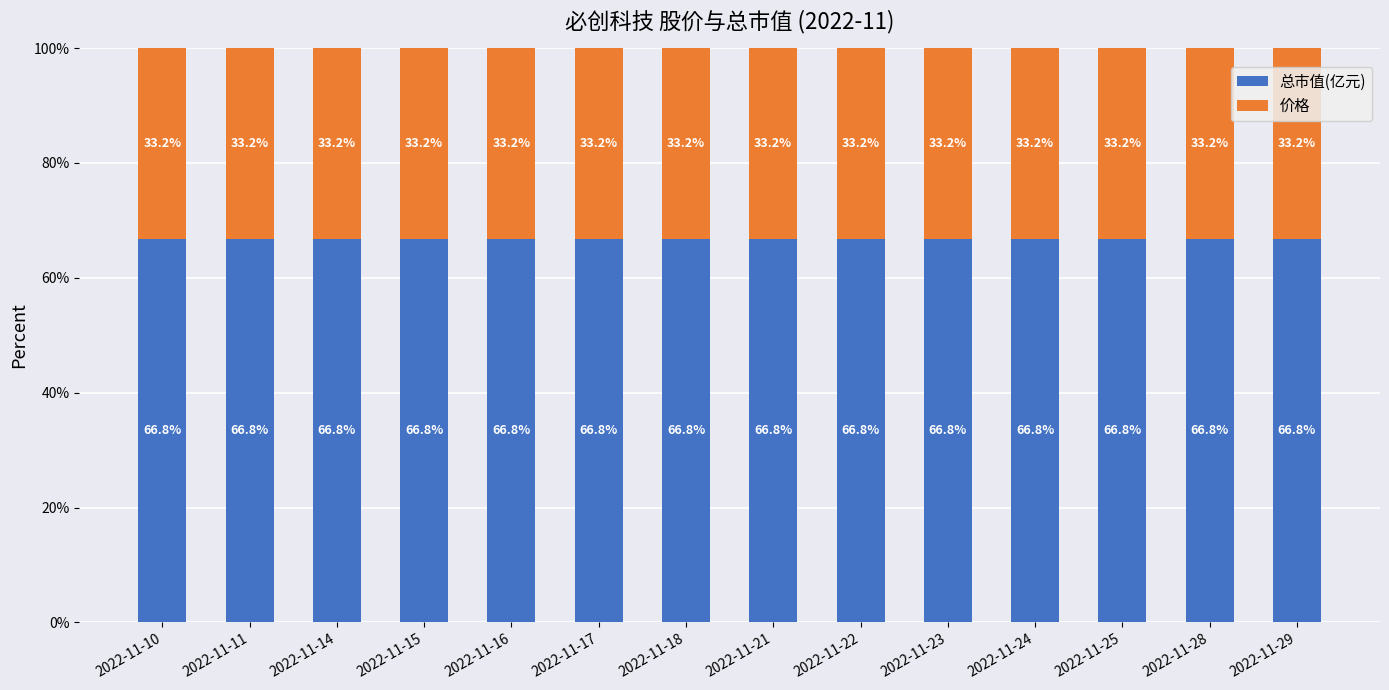

What is the lowest value of the 总市值(亿元) series?

66.8